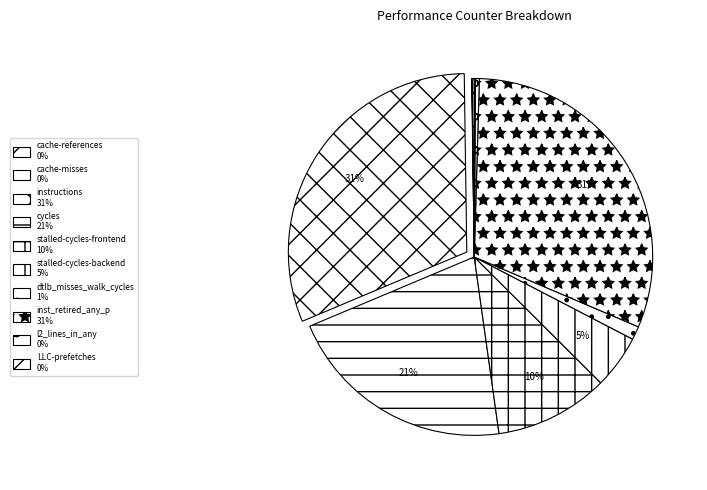

Rank the categories by value from lowest to highest.

cache-misses, LLC-prefetches, cache-references, l2_lines_in_any, dtlb_misses_walk_cycles, stalled-cycles-backend, stalled-cycles-frontend, cycles, inst_retired_any_p, instructions